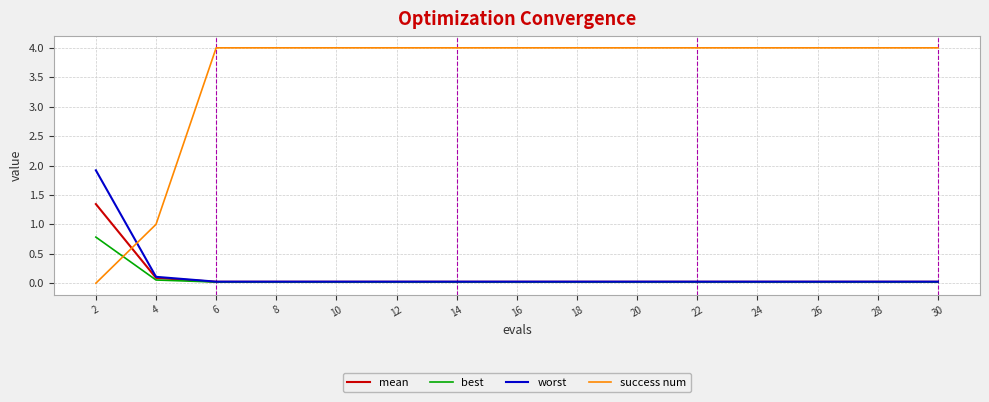

Count the number of data series in this chart.

4